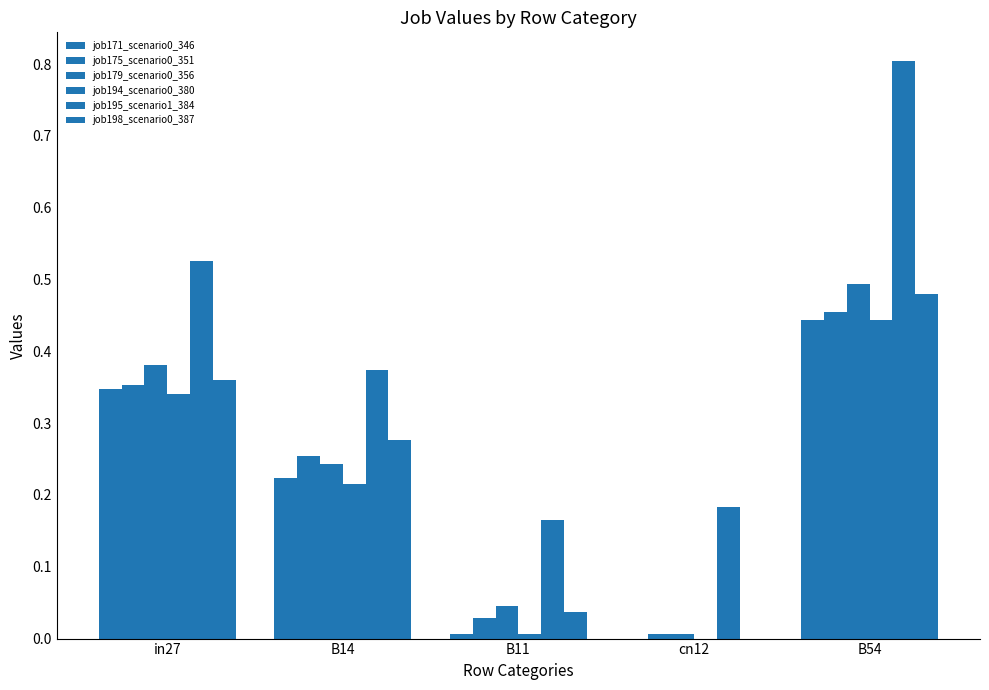

What is the maximum value for job175_scenario0_351?

0.5